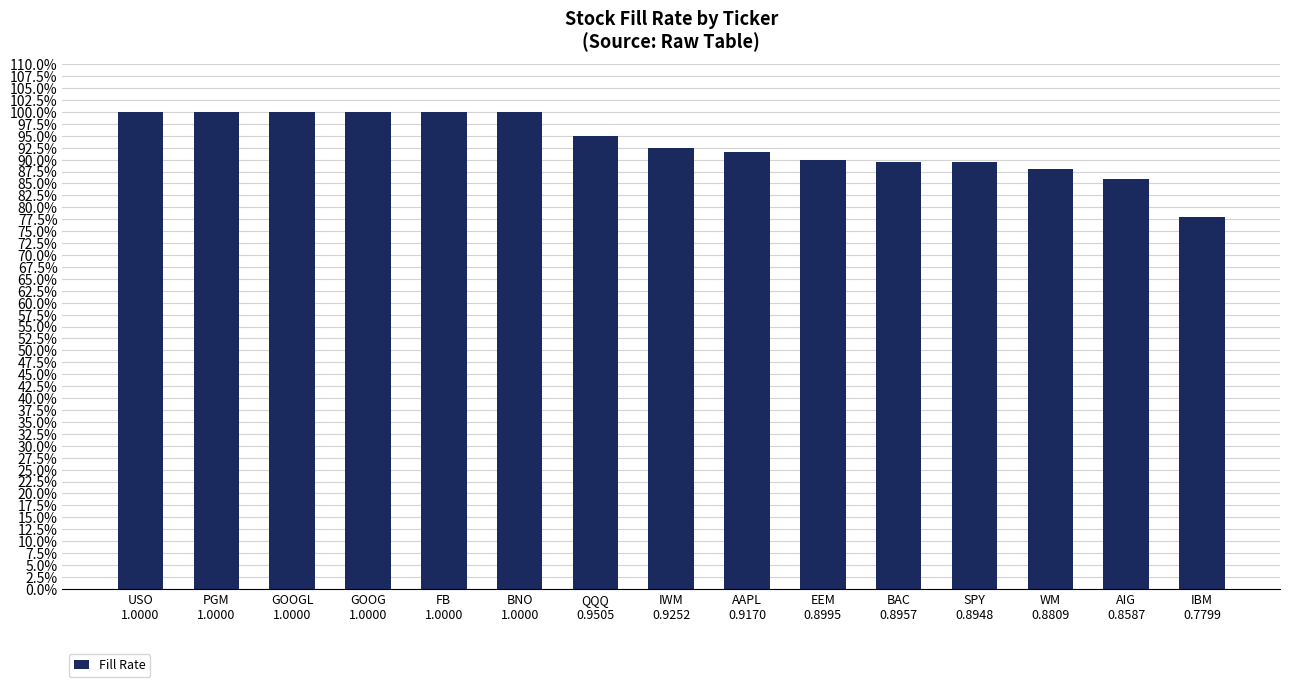

List the labels in order of value, smallest first.

IBM
0.7799, AIG
0.8587, WM
0.8809, SPY
0.8948, BAC
0.8957, EEM
0.8995, AAPL
0.9170, IWM
0.9252, QQQ
0.9505, USO
1.0000, PGM
1.0000, GOOGL
1.0000, GOOG
1.0000, FB
1.0000, BNO
1.0000